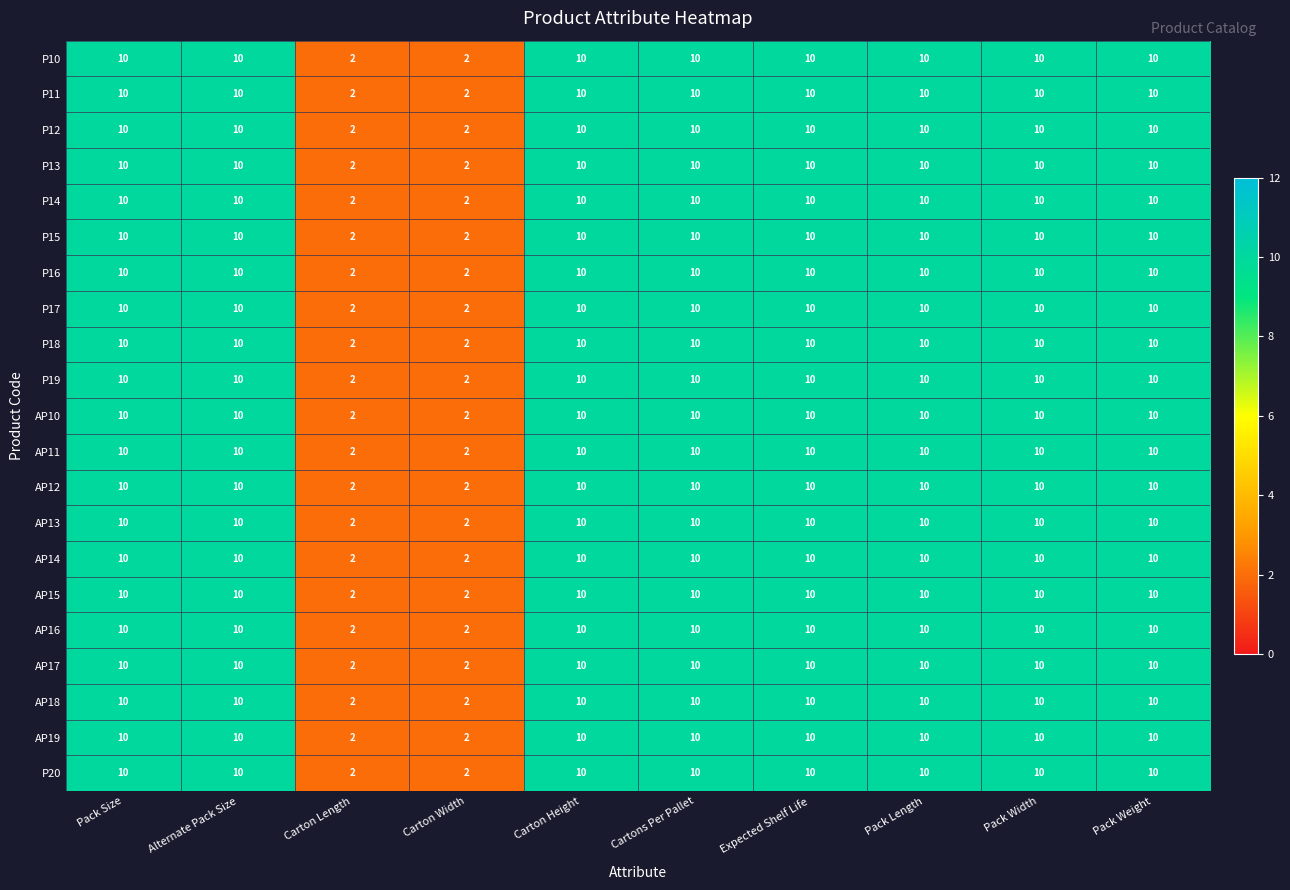

The value of AP12 at Carton Height is 15. True or false?

False